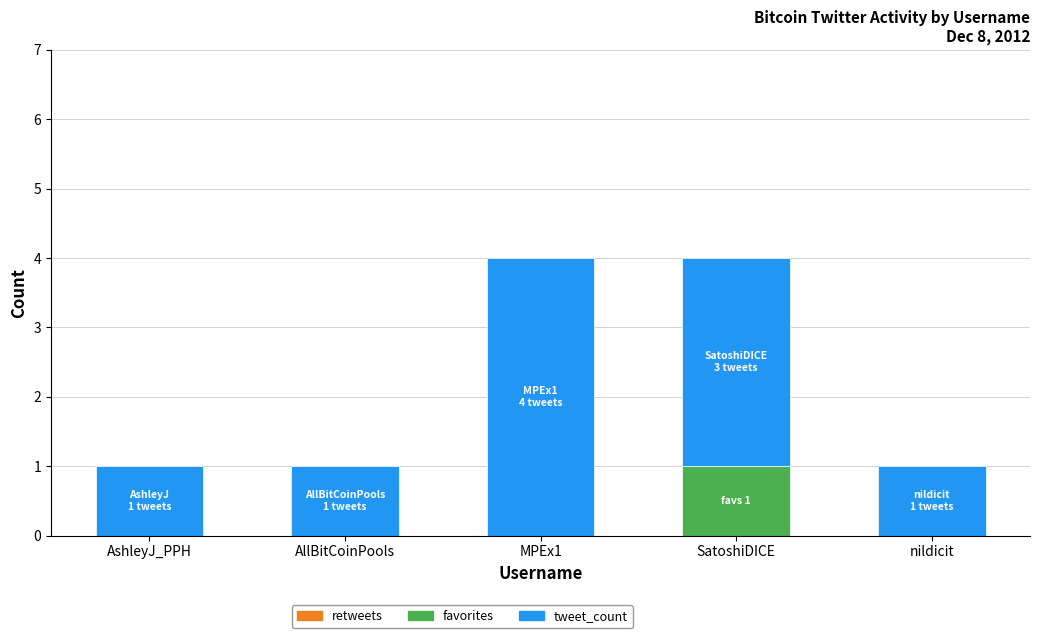

True or false: favorites has a value of 1 at AshleyJ_PPH.

False